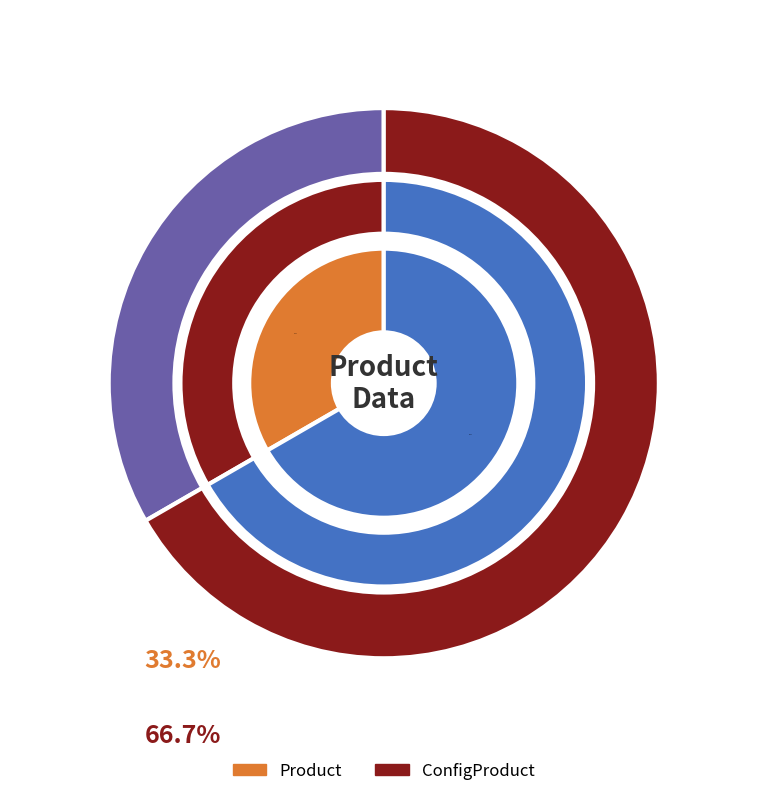

Approximately how many times larger is the value at Product compared to ConfigProduct?

0.5